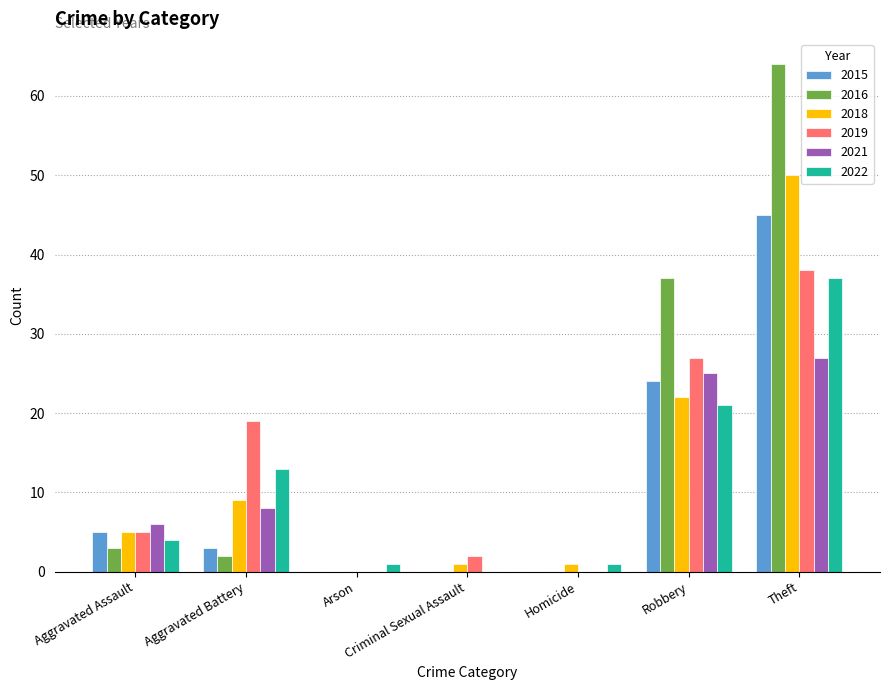

Which category has the highest value in the 2018 series?

Theft